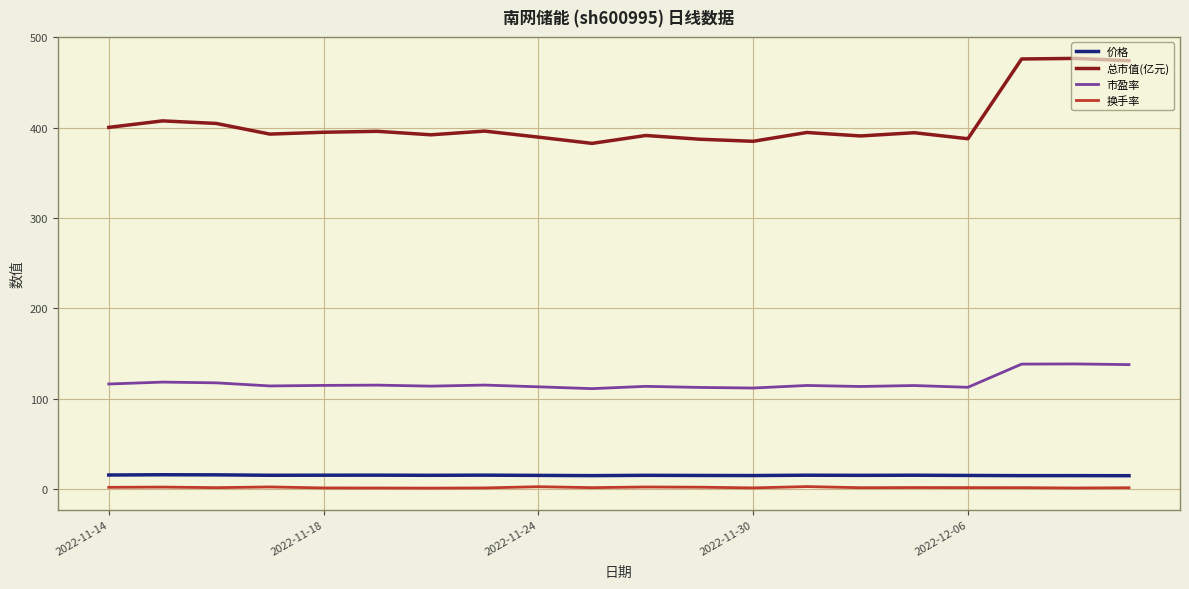

Which series has the largest total across all categories?

总市值(亿元)